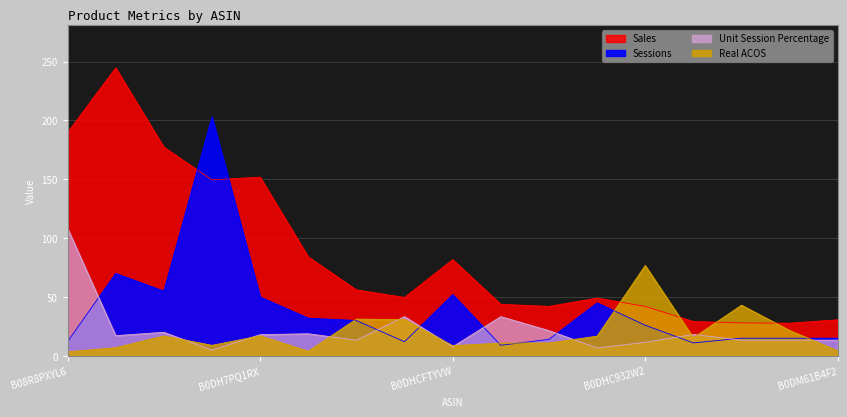

What is the label of the 11th point from the right?

B08ZRWW1W4